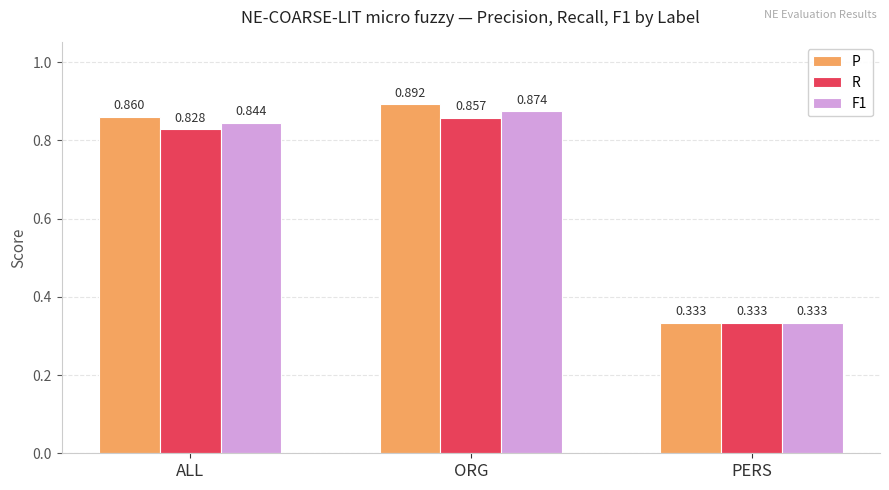

Which series has the largest range (max minus min)?

P